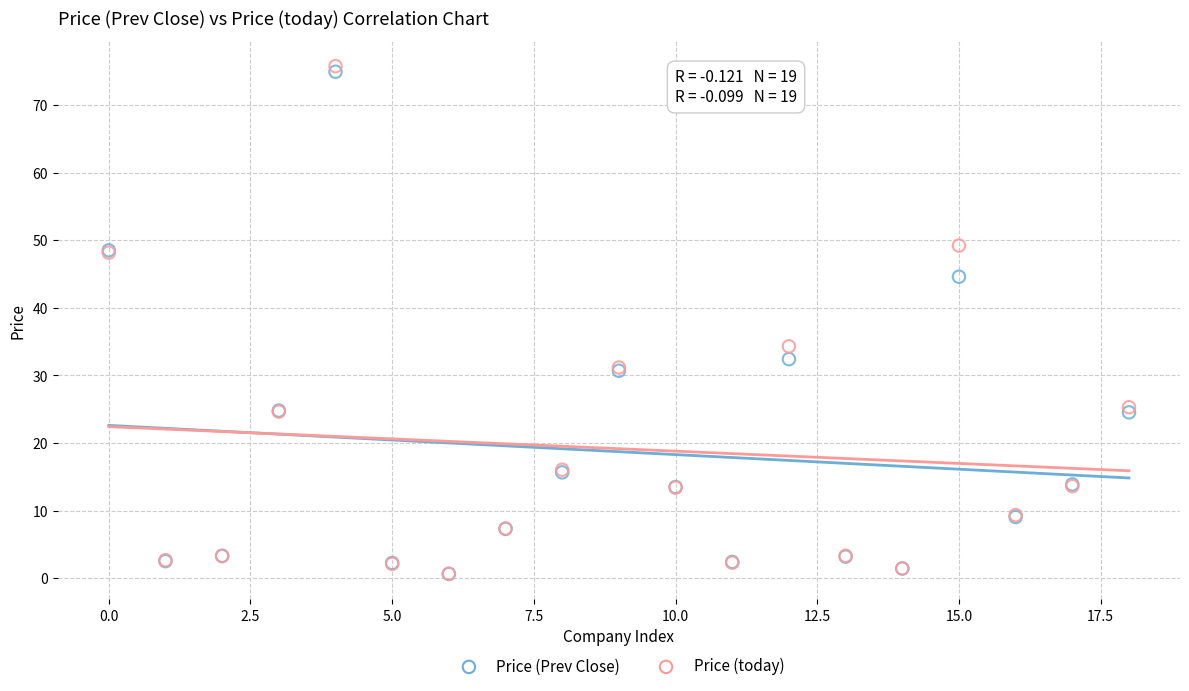

Which series contains the highest Y value?

Price (today)